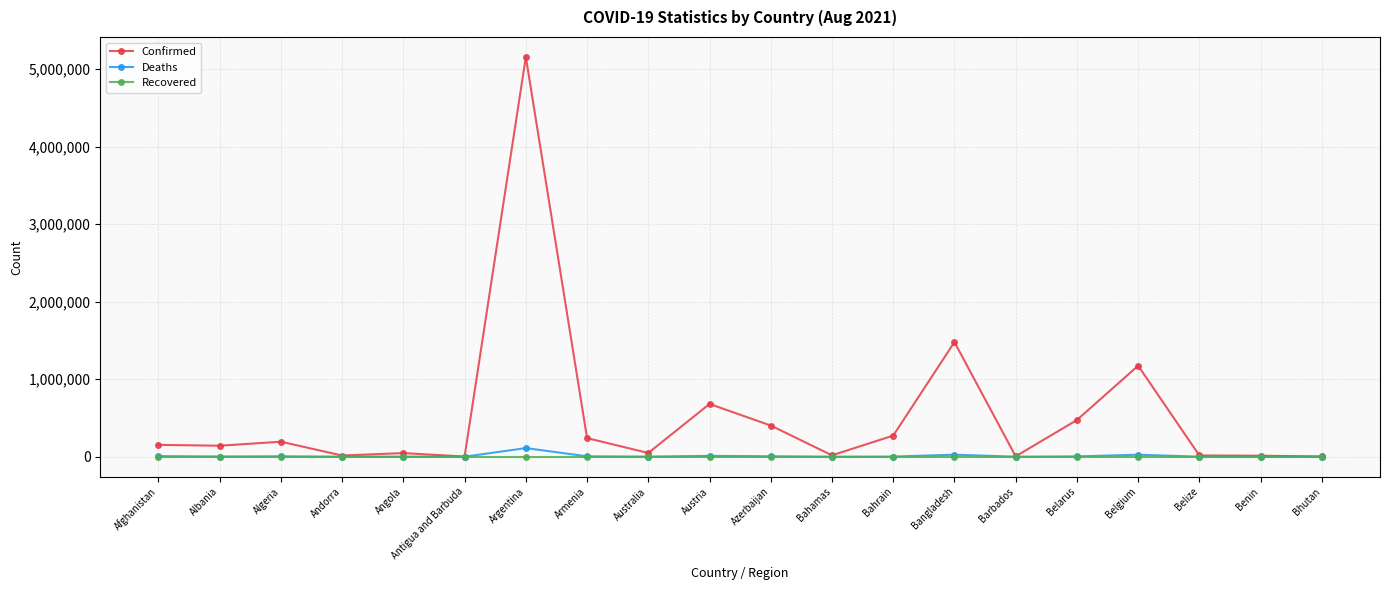

At which category is the sum across all series the highest?

Argentina